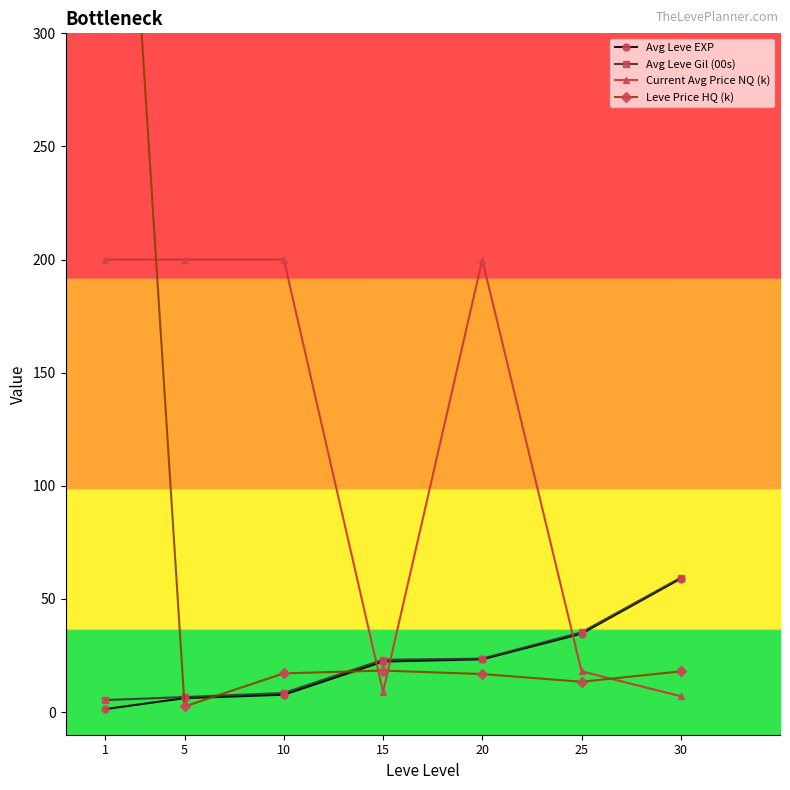

What is the difference between the maximum and minimum values in the Avg Leve Gil (00s) series?

54.1